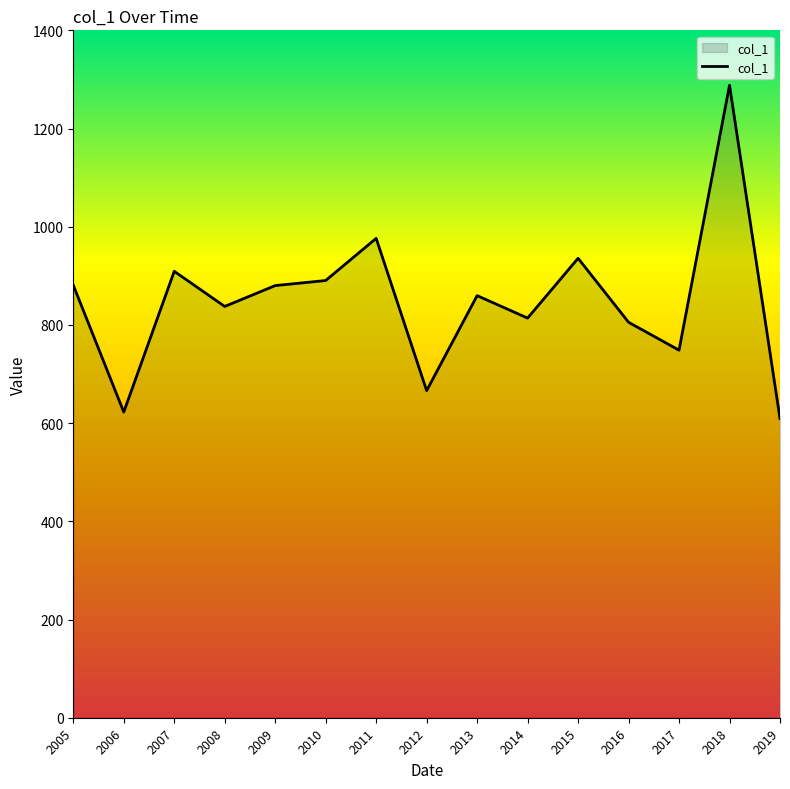

Is it true that the value at 2005 is 881.0?

True